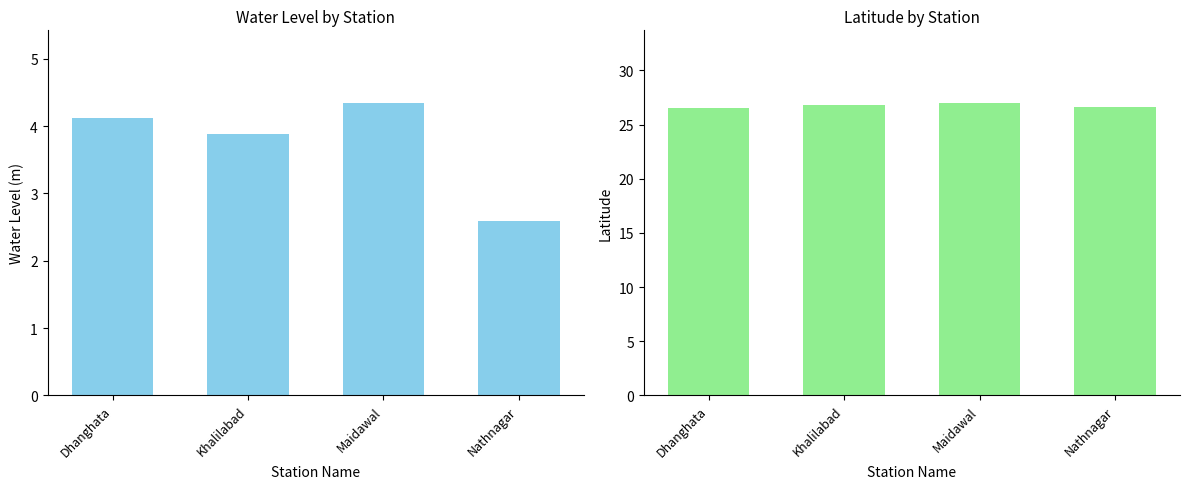

How many series are shown in this chart?

2